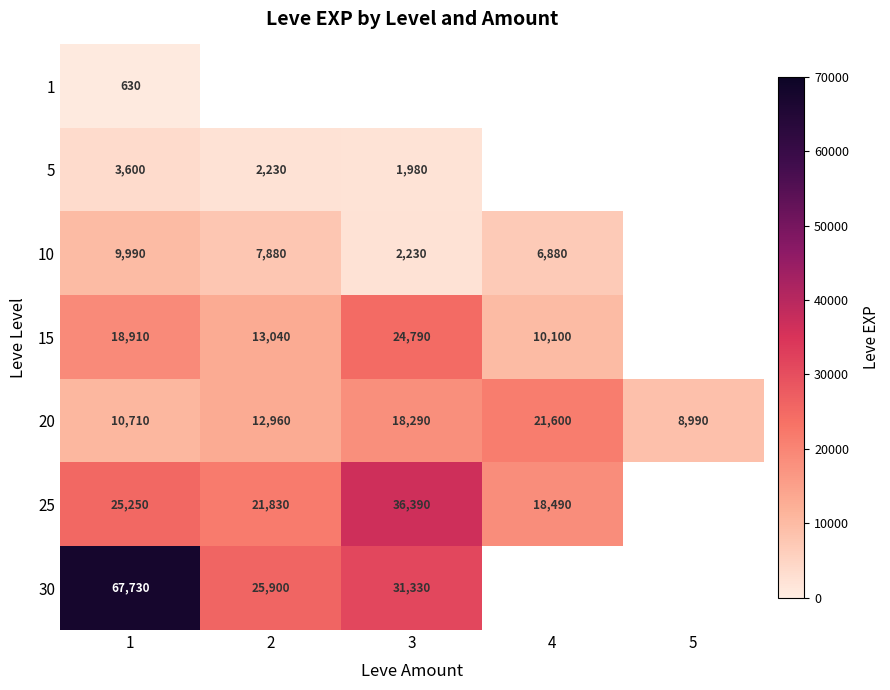

Is it true that 5 equals 3692 at 2?

False